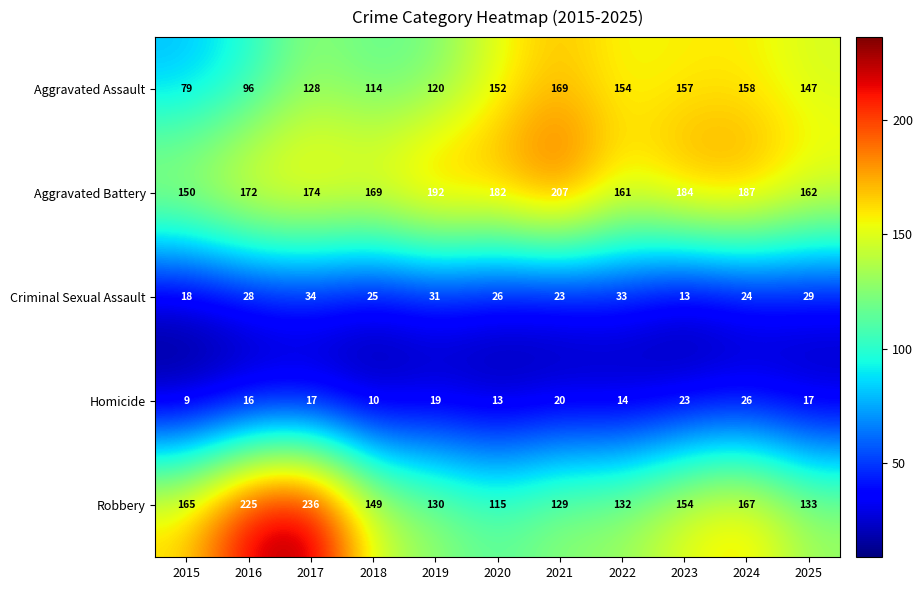

Count the number of data series in this chart.

5